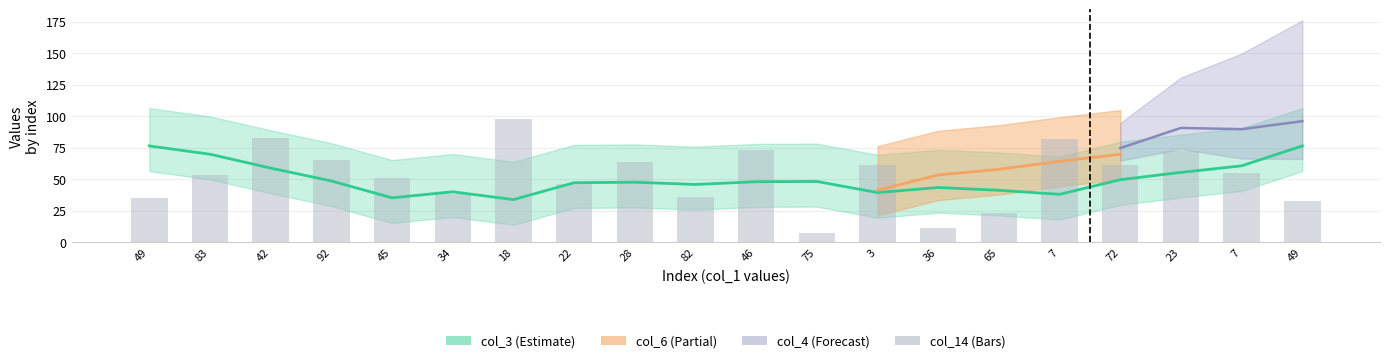

Where does the data first go above 55?

42